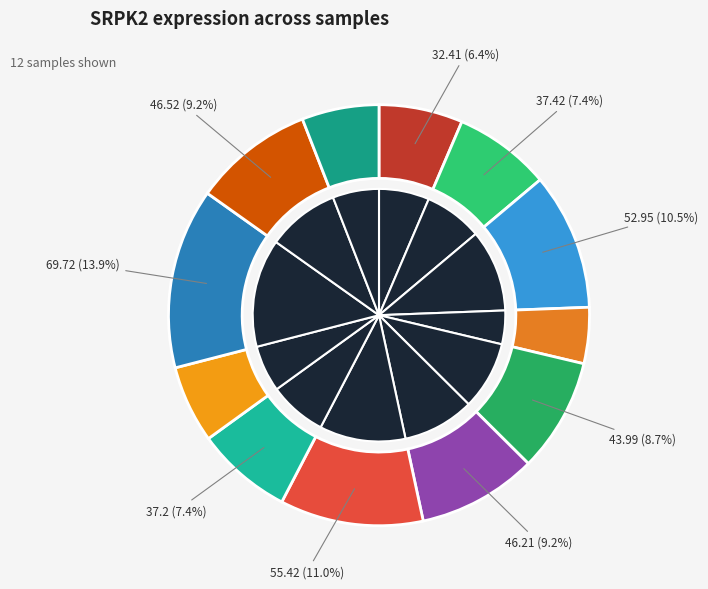

To the nearest percent, what is the difference between the largest and smallest slice percentages?

10%